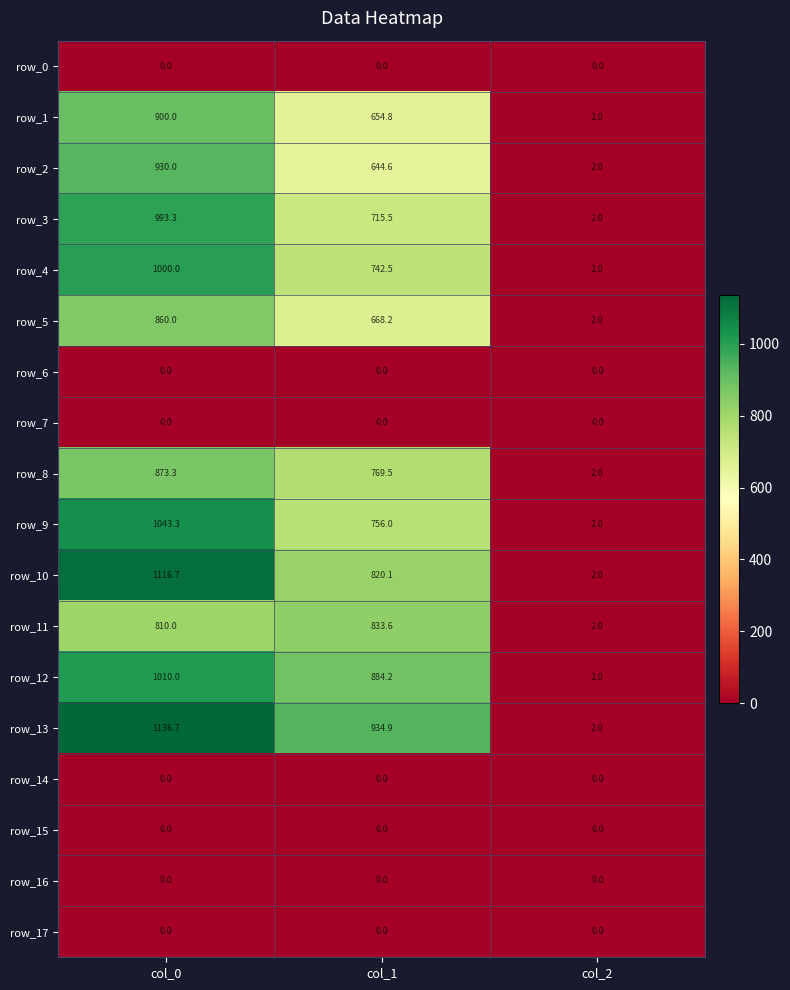

Rank the categories by row_10 value from highest to lowest.

col_0, col_1, col_2